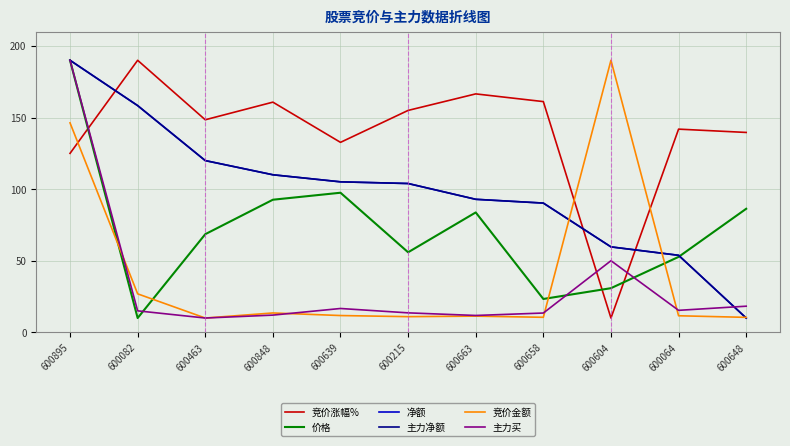

True or false: 主力买 has more than 0 interior local peaks.

True